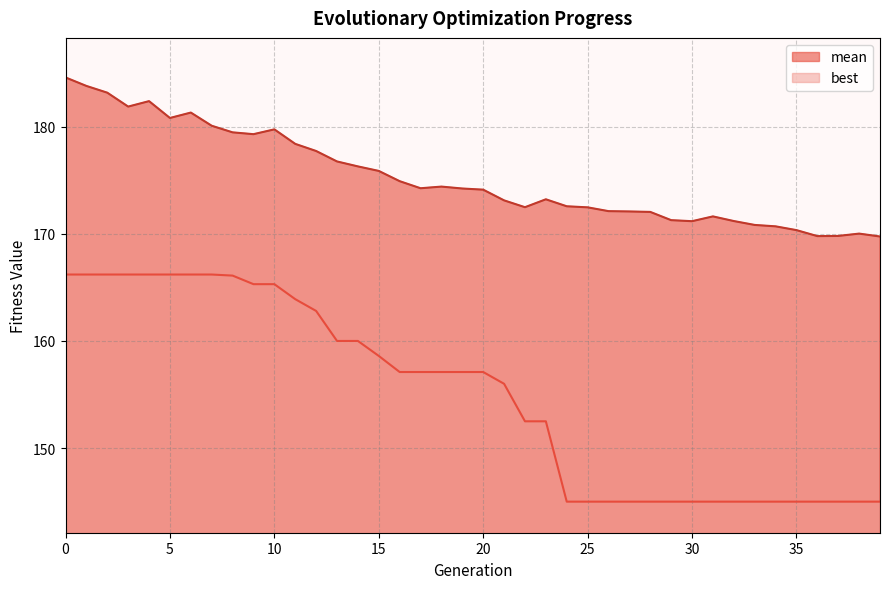

What is the value of the mean point at the 35th from the left?

170.7